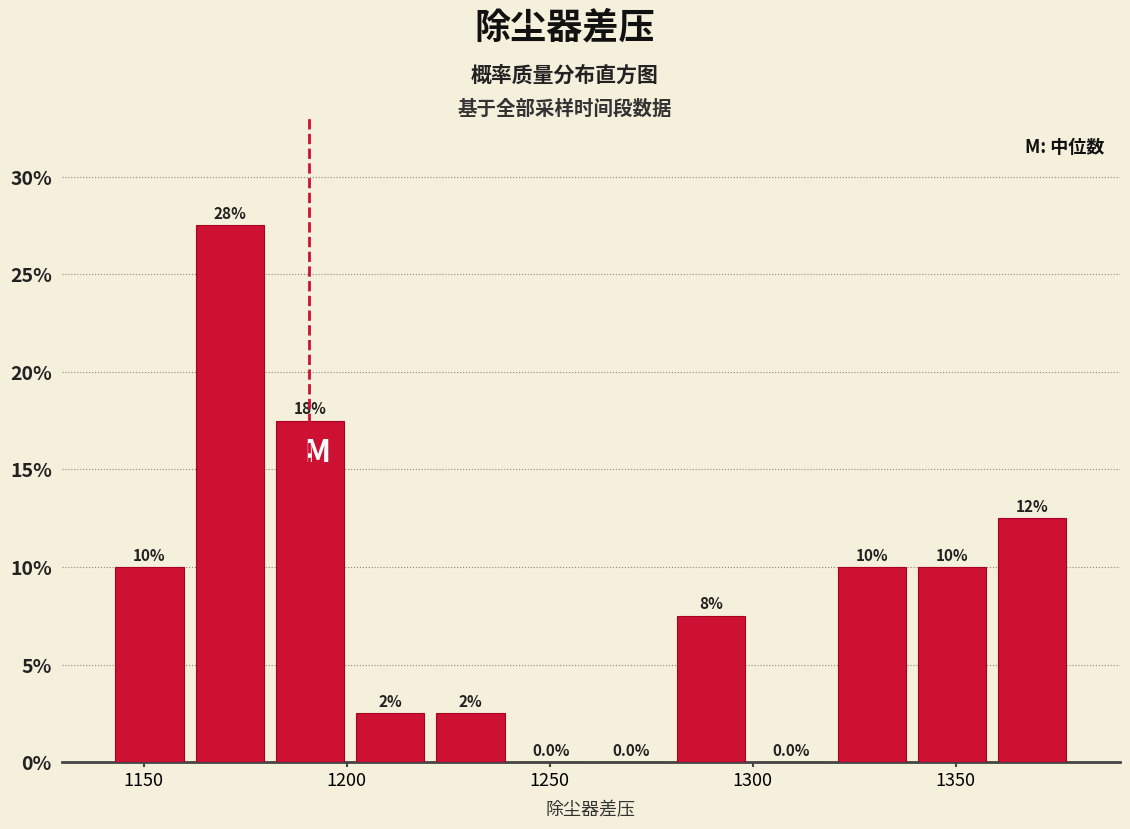

Around what value on the x-axis is the tallest bar? Give the approximate position of its centre, as read against the axis.

1170